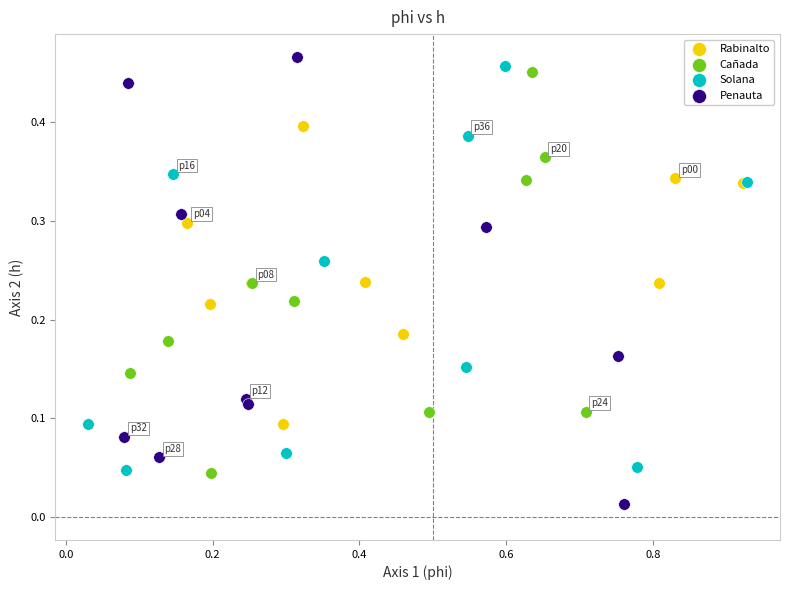

Which series has the largest Y range (max minus min)?

Penauta